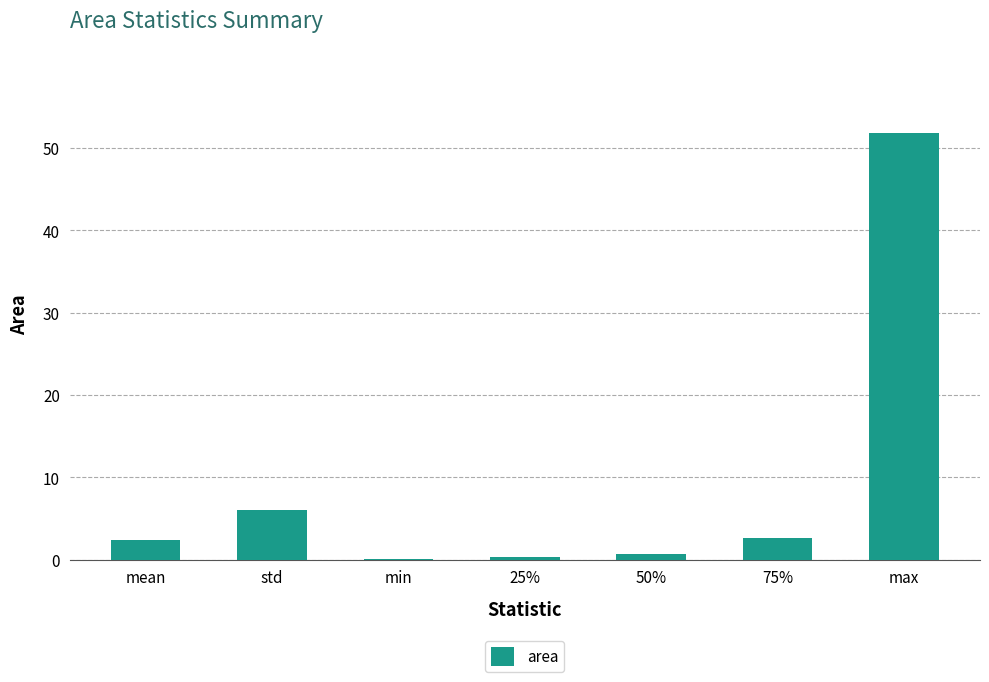

Where is the data nearest to the value 25?

std